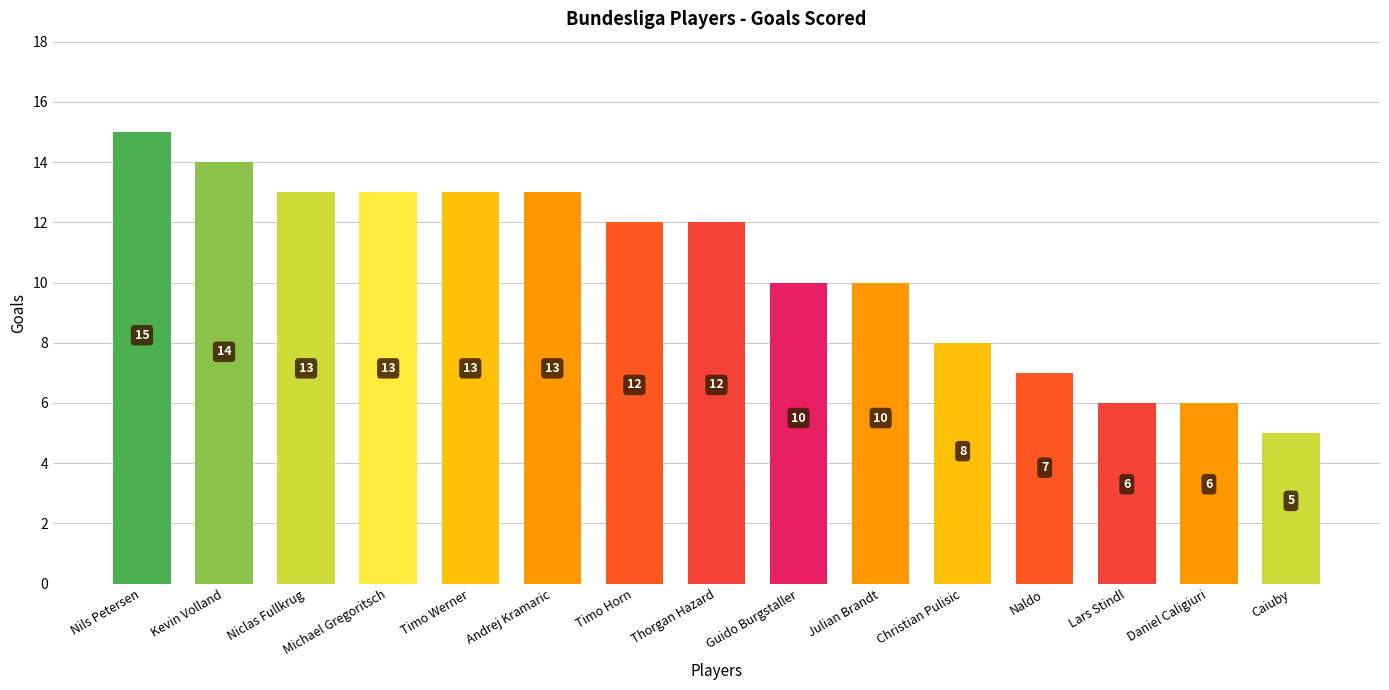

Which label corresponds to the largest value in the chart?

Nils Petersen